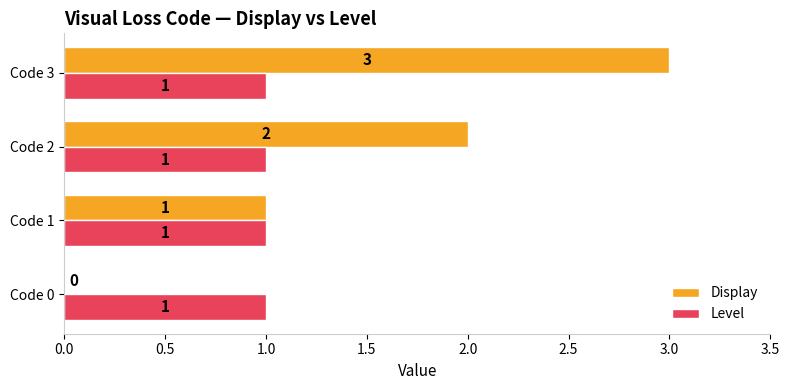

Between Code 0 and Code 2, which series saw the biggest shift?

Display